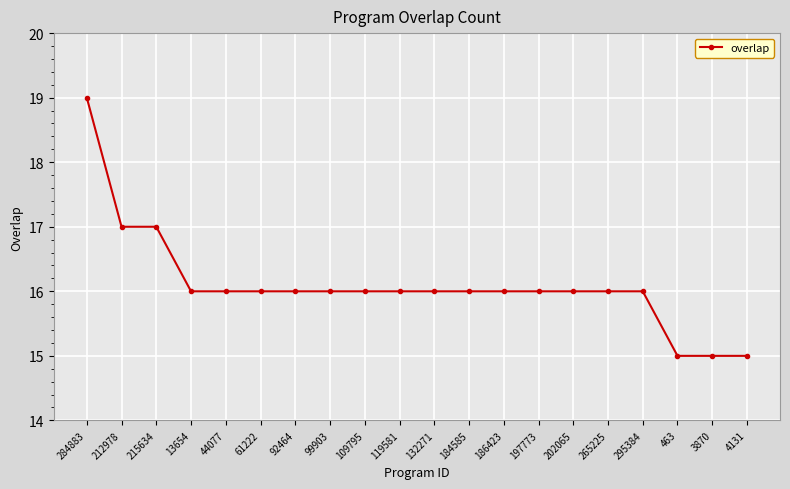

True or false: the data shows 16 at 61222.

True